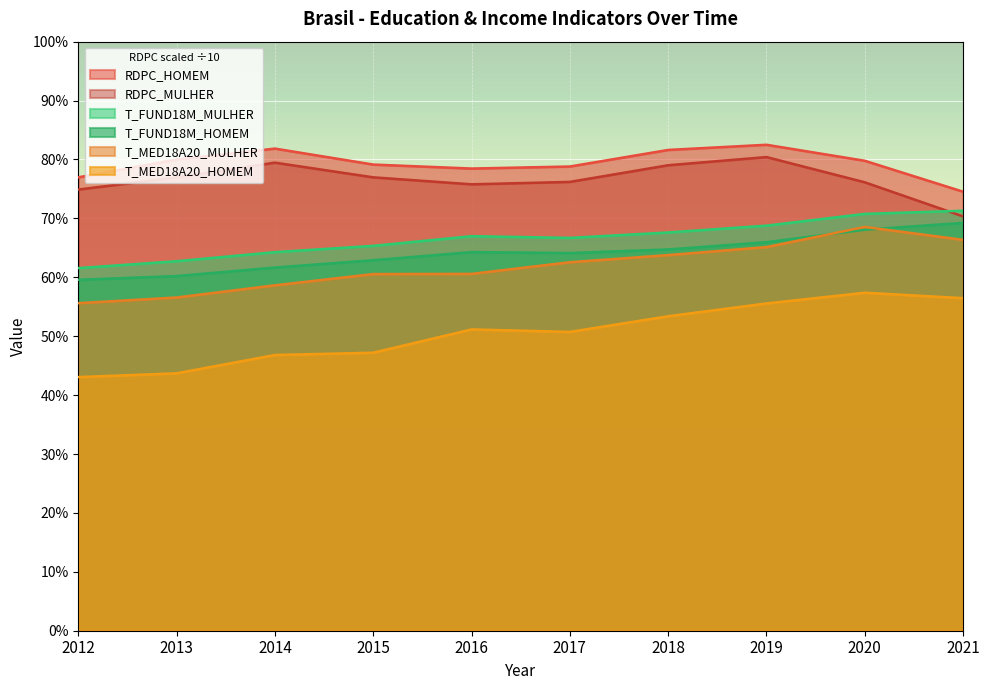

True or false: T_FUND18M_MULHER and T_MED18A20_MULHER cross at least once.

False